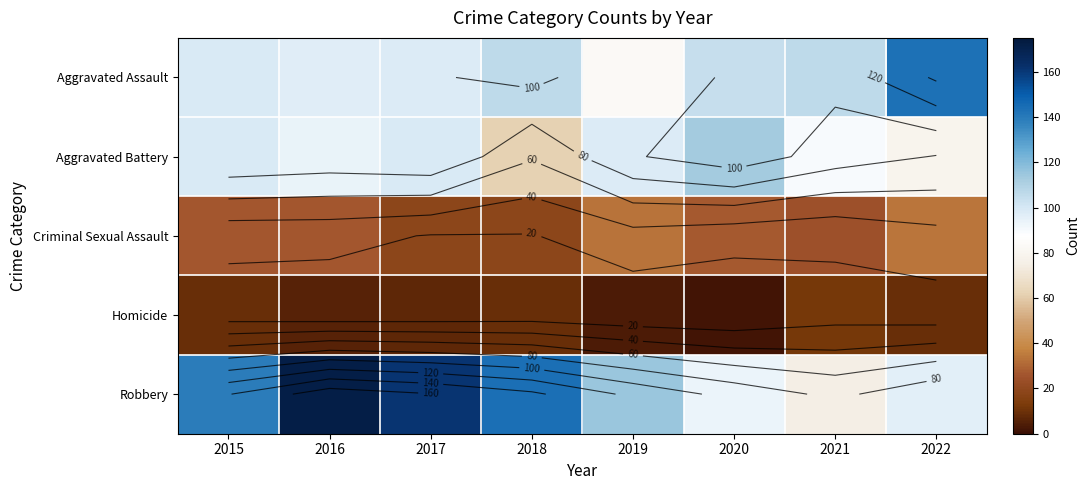

What is the difference between the second highest and second lowest values in the Aggravated Assault series?

9